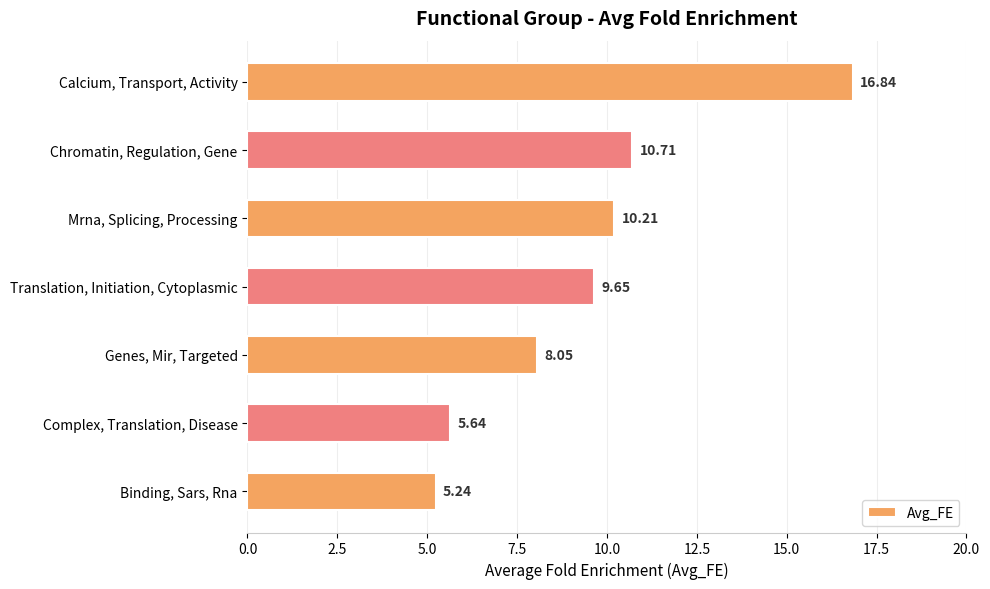

Which category has the highest value across all series?

Calcium, Transport, Activity